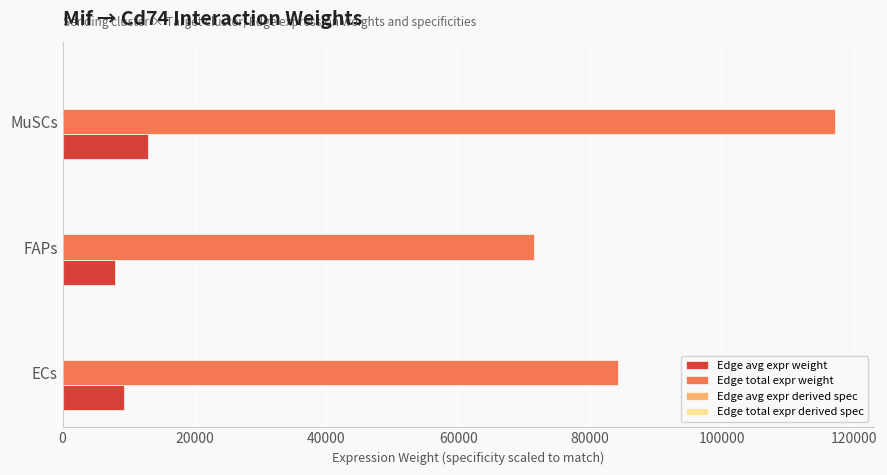

Is it true that Edge total expr weight equals 71471.2 at FAPs?

True